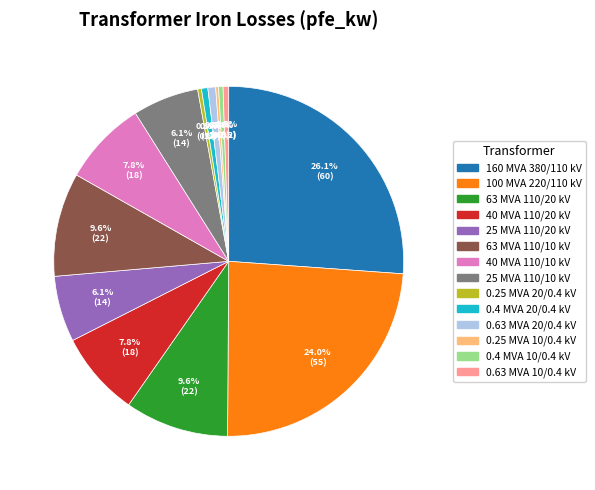

Which category has the biggest portion of the pie?

160 MVA 380/110 kV